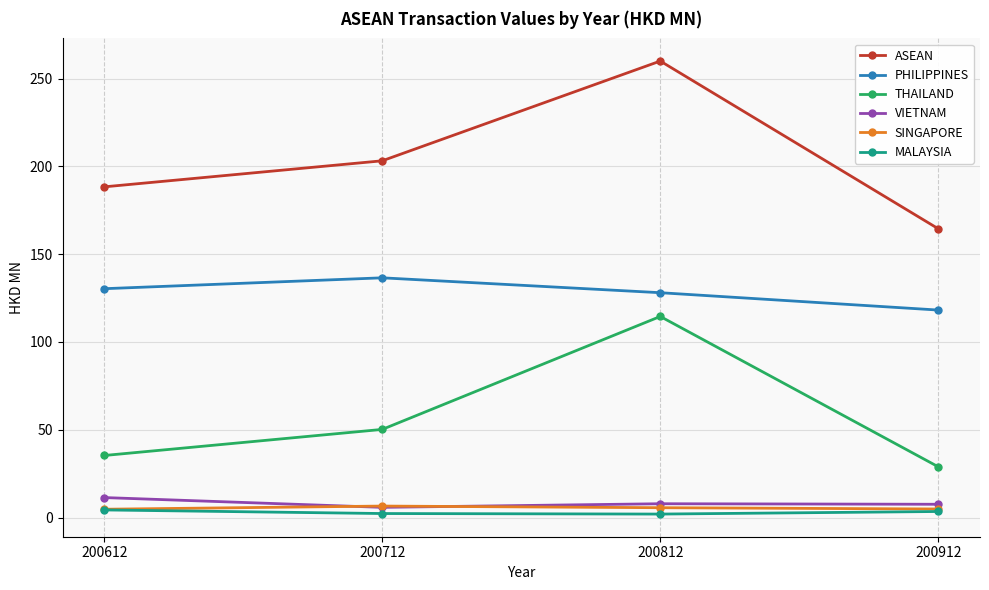

Which series has the largest range (max minus min)?

ASEAN